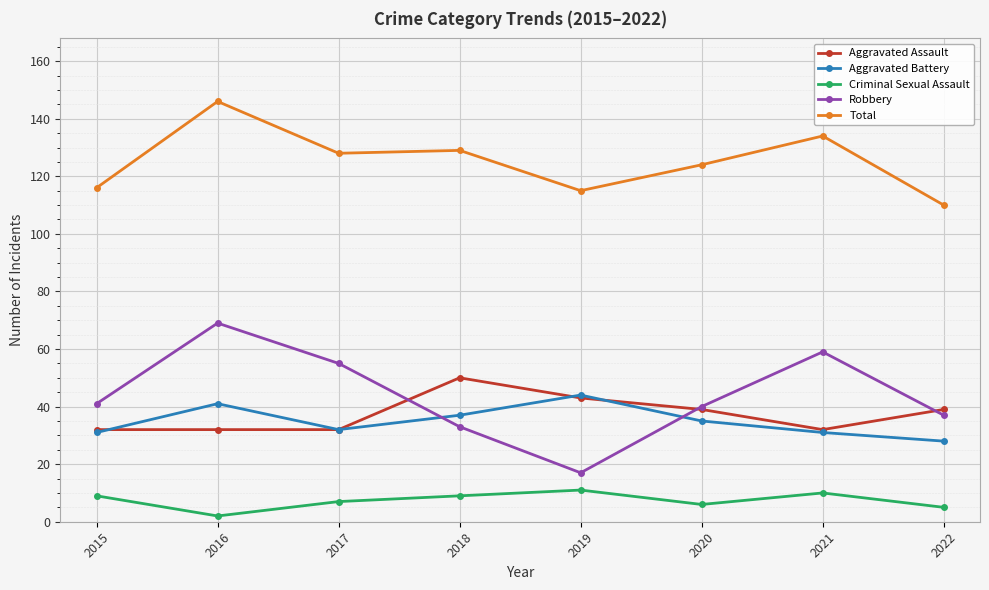

The Aggravated Battery series shows 15 at 2017. True or false?

False